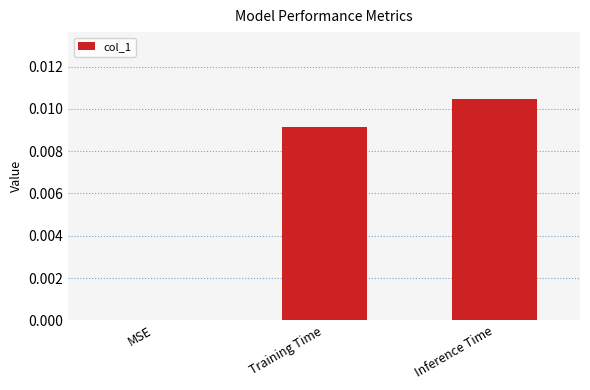

Which label corresponds to the largest value in the chart?

Inference Time